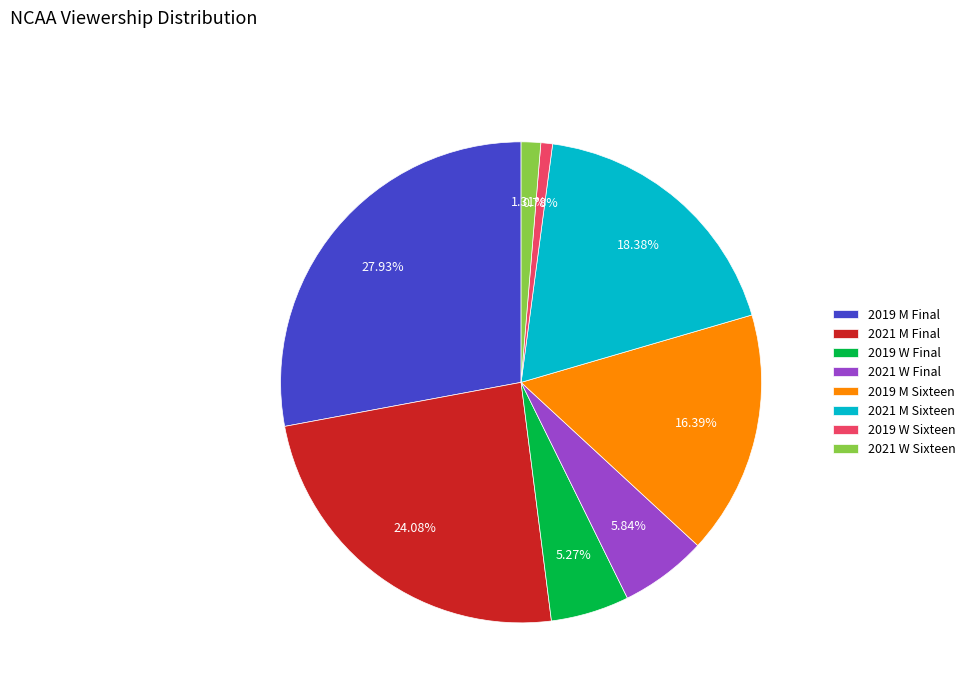

Does 2019 M Final account for over 50% of the chart?

No